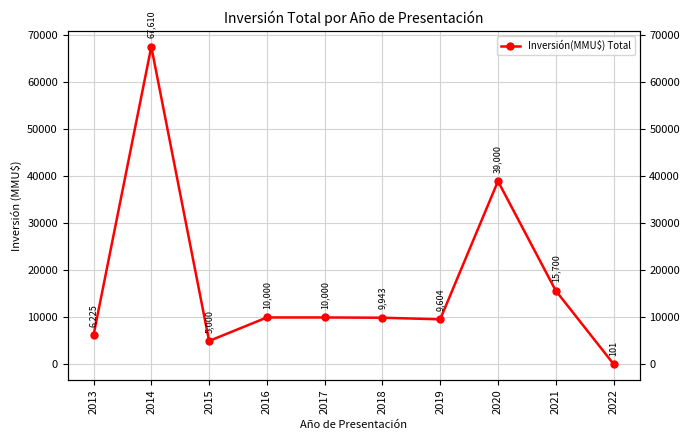

At which category does the chart reach its peak across all series?

2014